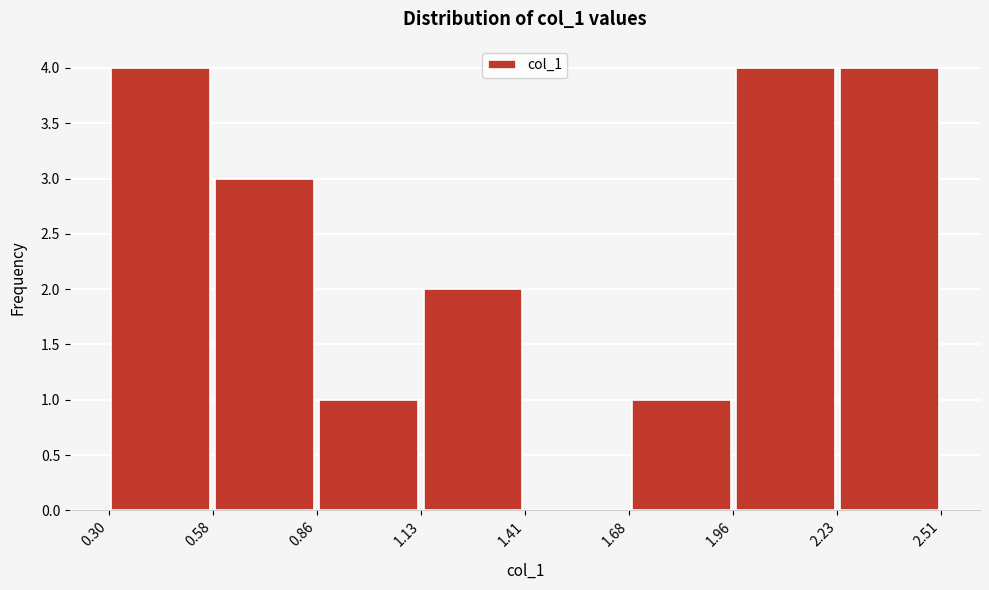

How tall is the bar that spans 1.13 to 1.41 on the x-axis? The values are not printed on the chart, so give them approximately, as read against the axis.

2